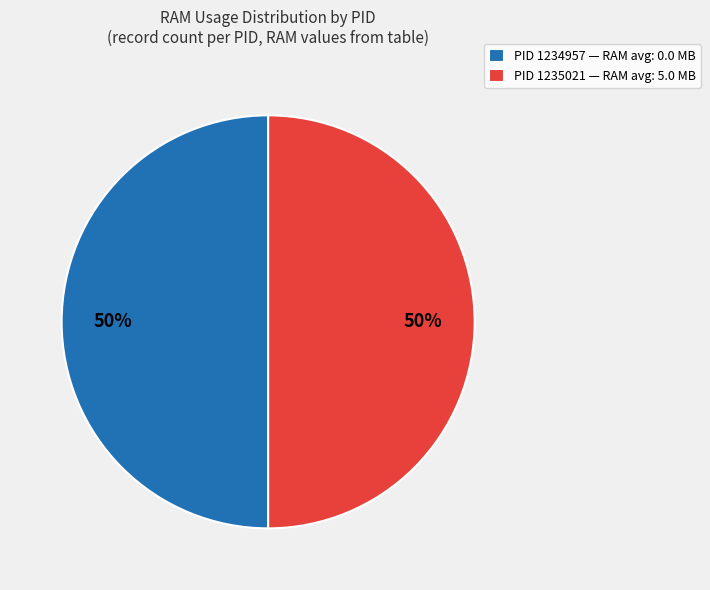

Do PID 1234957 — RAM avg: 0.0 MB and PID 1235021 — RAM avg: 5.0 MB together represent more than half of the pie?

Yes